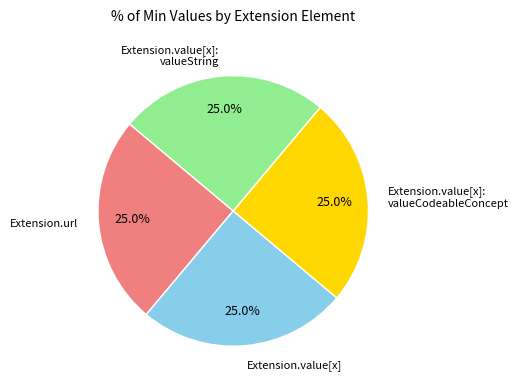

Does any single category account for the majority?

No